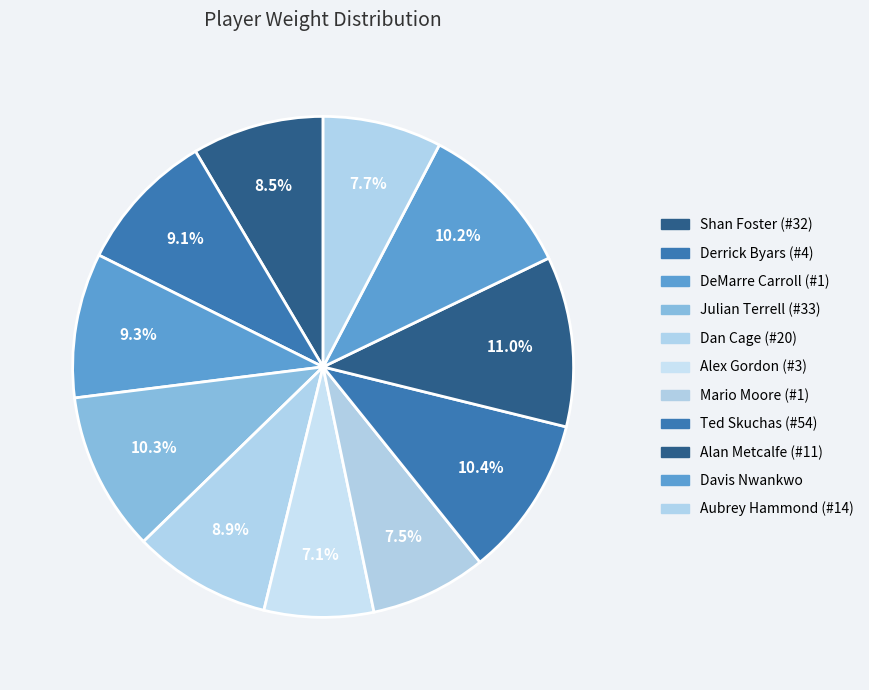

To the nearest percent, what percentage of the pie is Davis Nwankwo?

10%